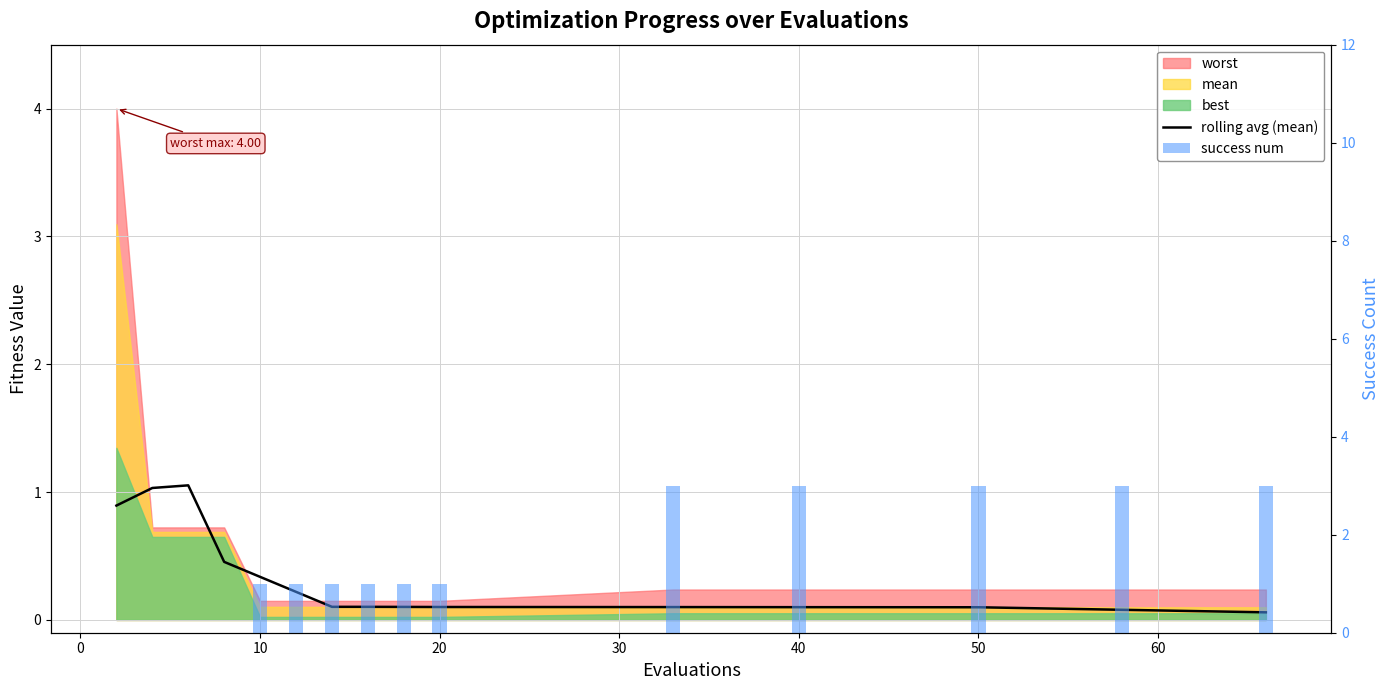

Is the value of rolling avg (mean) at 10 greater than the value of success num at 40?

No